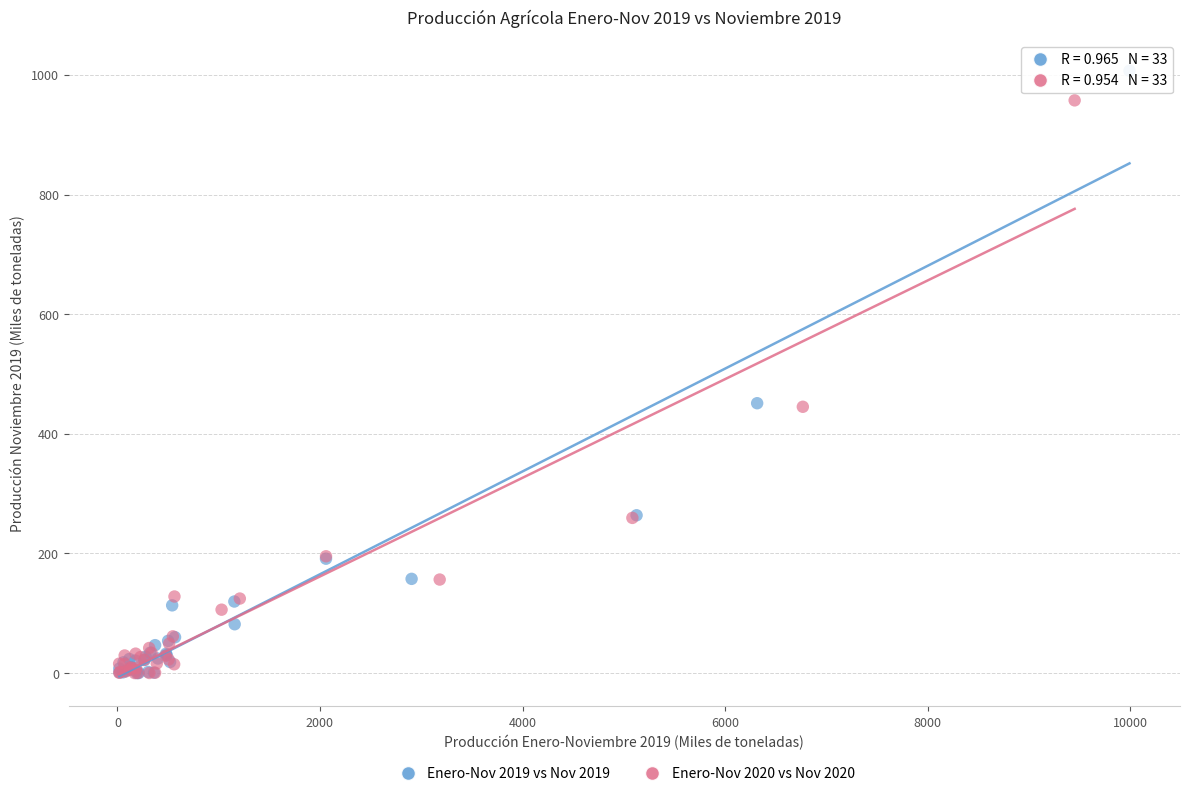

Which series contains the highest Y value?

Enero-Nov 2019 vs Nov 2019